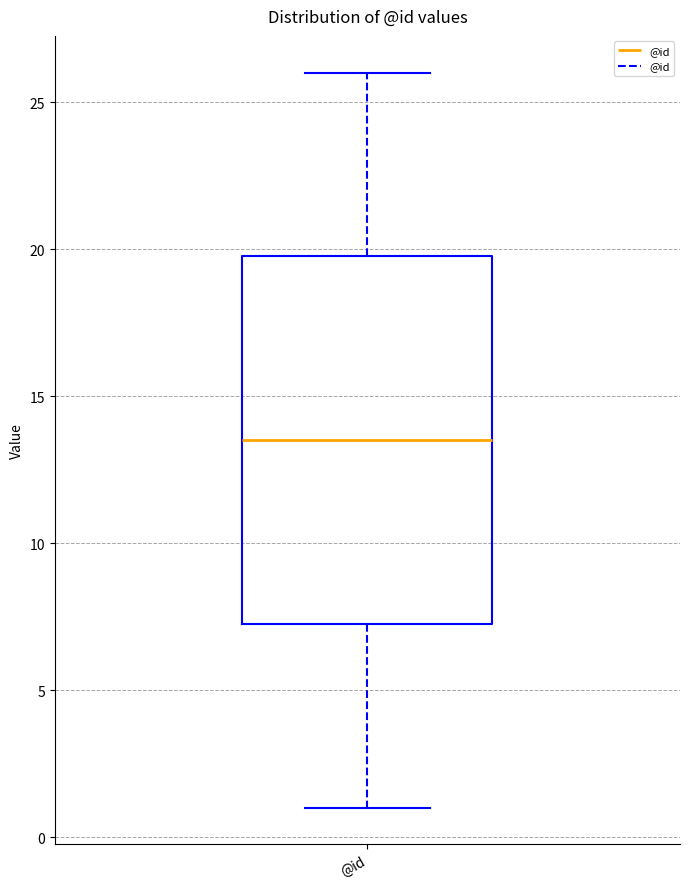

Transcribe this box plot: give where the median line is, the range the box spans, and where the two whiskers end, as read against the y-axis. The values are not printed on the chart, so give them approximately, as read against the axis.

median 13.5, box 7.5 to 20.0, whiskers 1.0 to 26.0